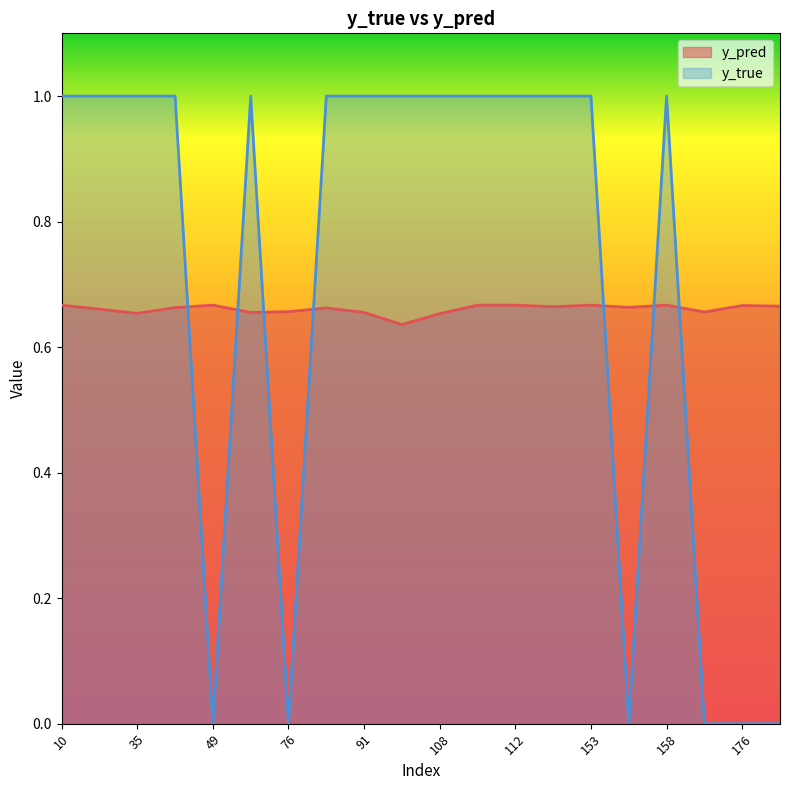

Which series has the largest total across all categories?

y_true